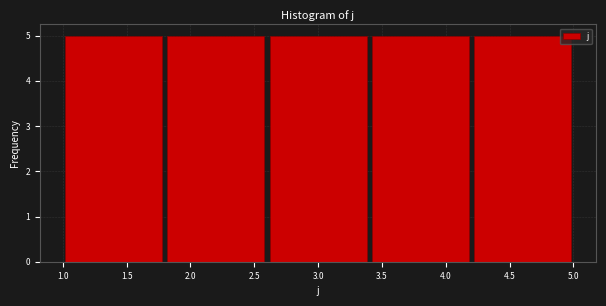

Reading left to right, transcribe this chart: for each bar, give the range it covers on the x-axis and its height. The values are not printed on the chart, so give them approximately, as read against the axis.

1.0 to 1.8: 5
1.8 to 2.6: 5
2.6 to 3.4: 5
3.4 to 4.2: 5
4.2 to 5.0: 5